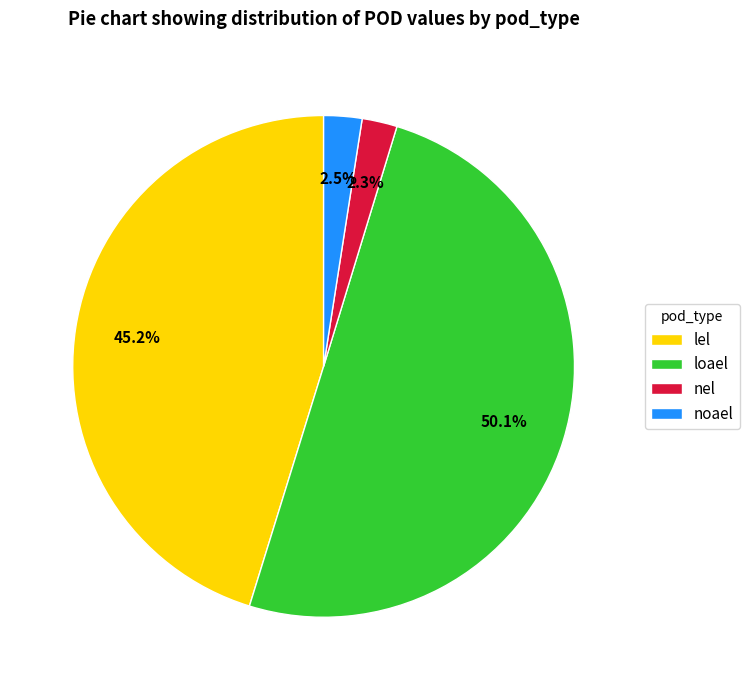

How many slices are in this pie chart?

4